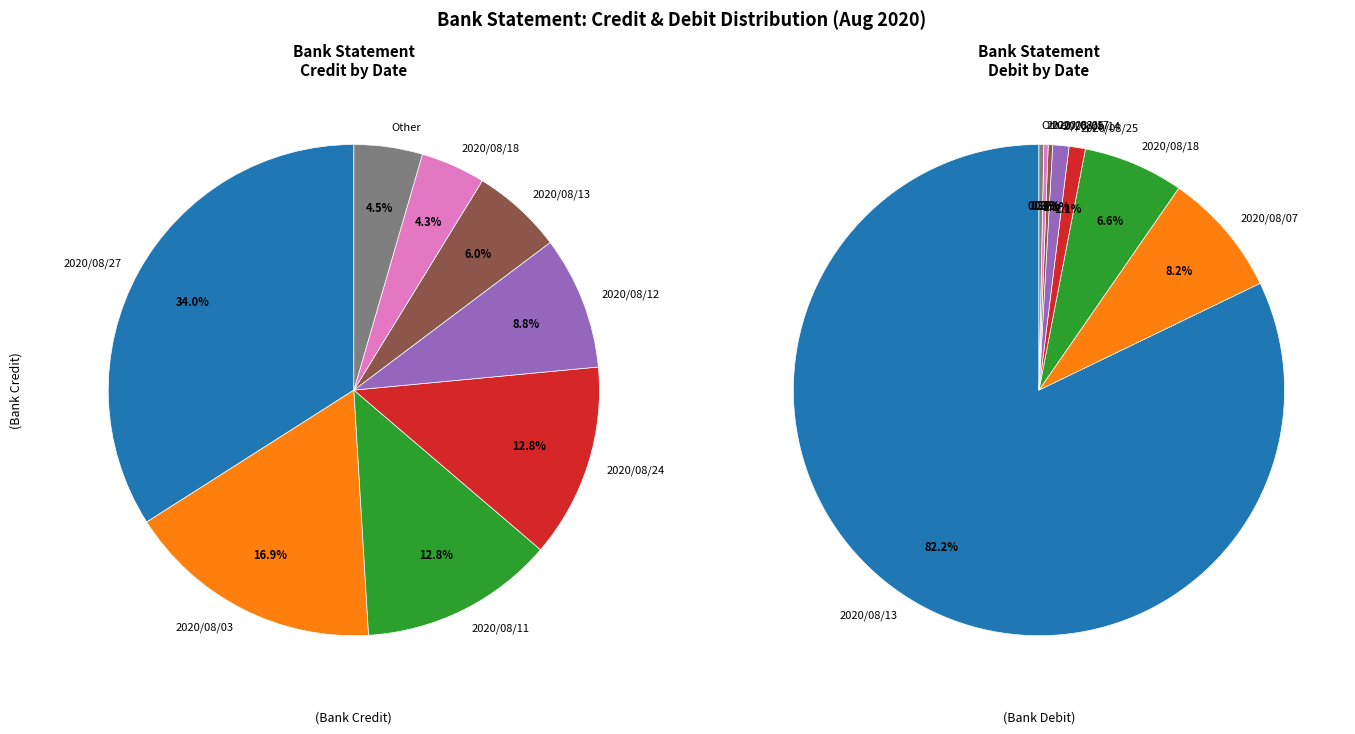

Does 2020/08/18 account for over 50% of the chart?

No